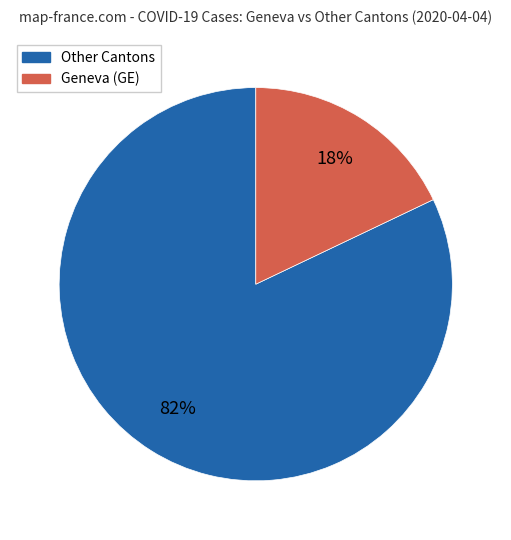

Is there any slice that represents more than half of the pie?

Yes